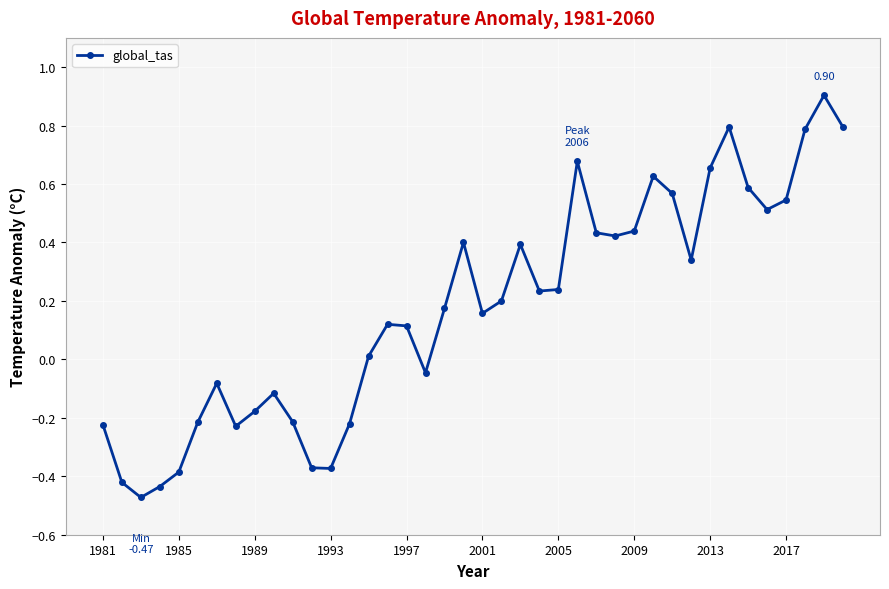

What is the difference between the maximum and second lowest values?

1.3